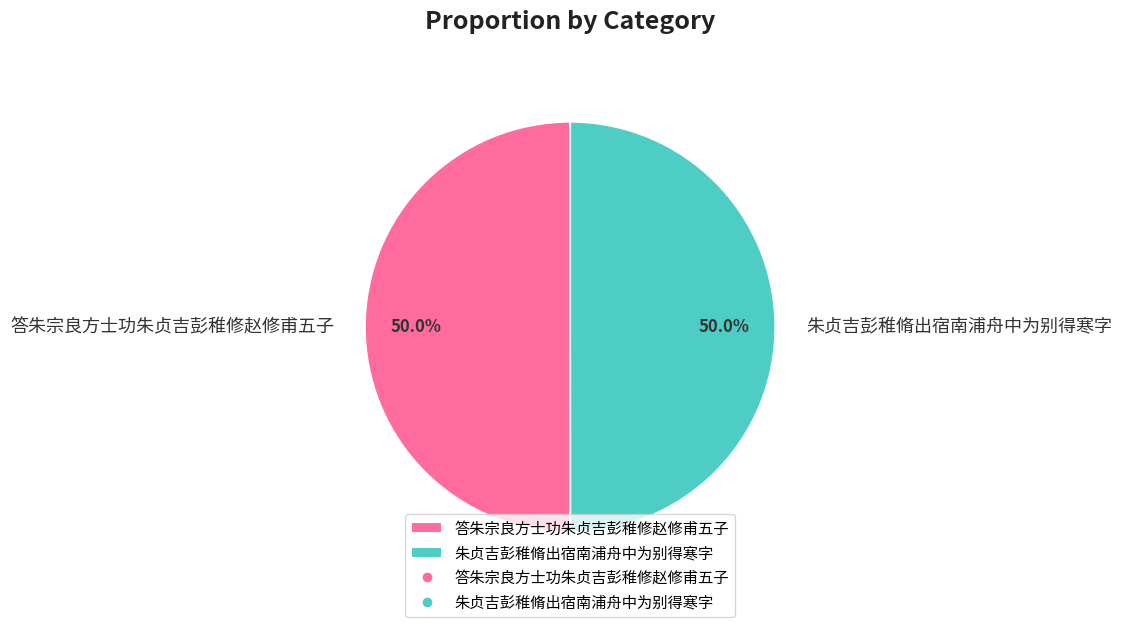

Do 答朱宗良方士功朱贞吉彭稚修赵修甫五子 and 朱贞吉彭稚脩出宿南浦舟中为别得寒字 together represent more than half of the pie?

Yes